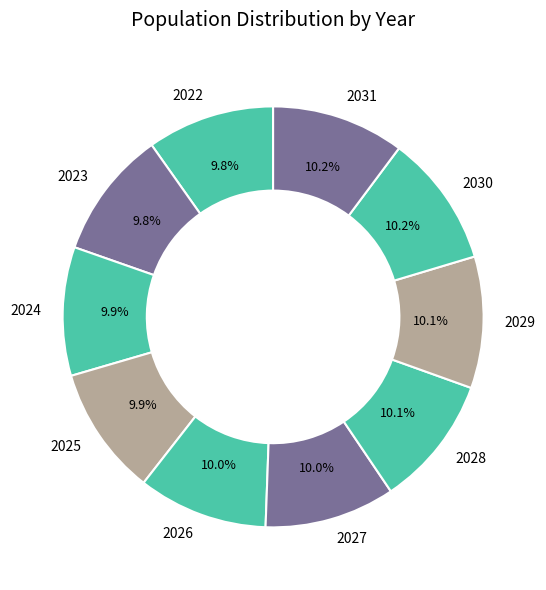

What percentage is the 2030 slice, to the nearest percent?

10%